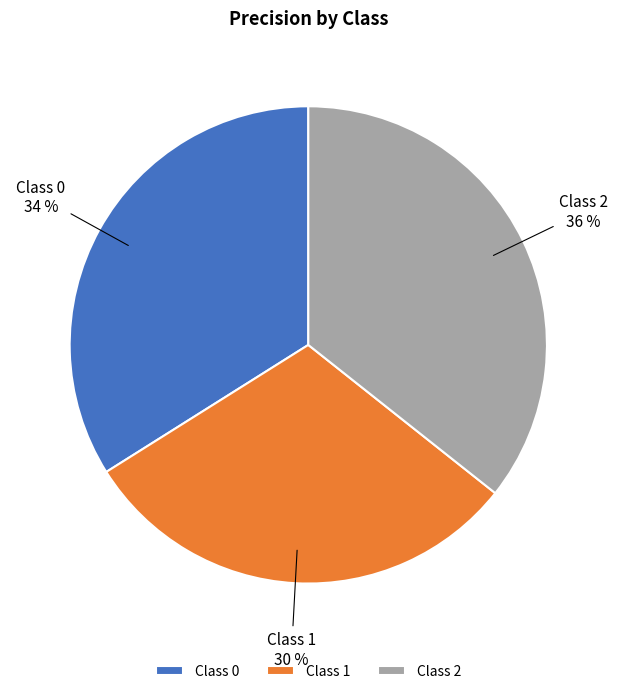

Which has a higher value, Class 0 or Class 1?

Class 0